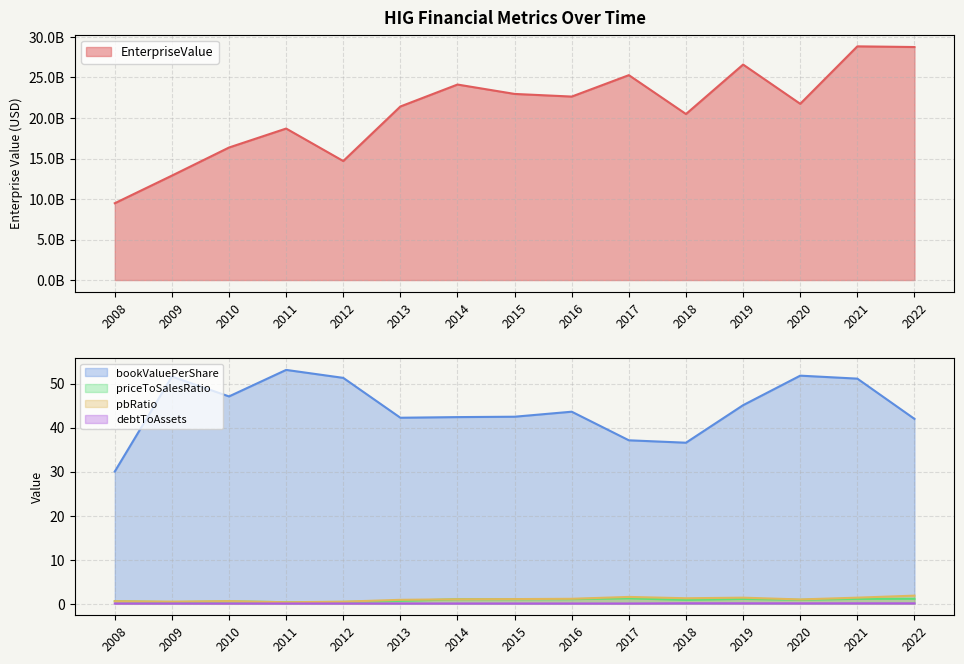

Which series has the largest total across all categories?

EnterpriseValue